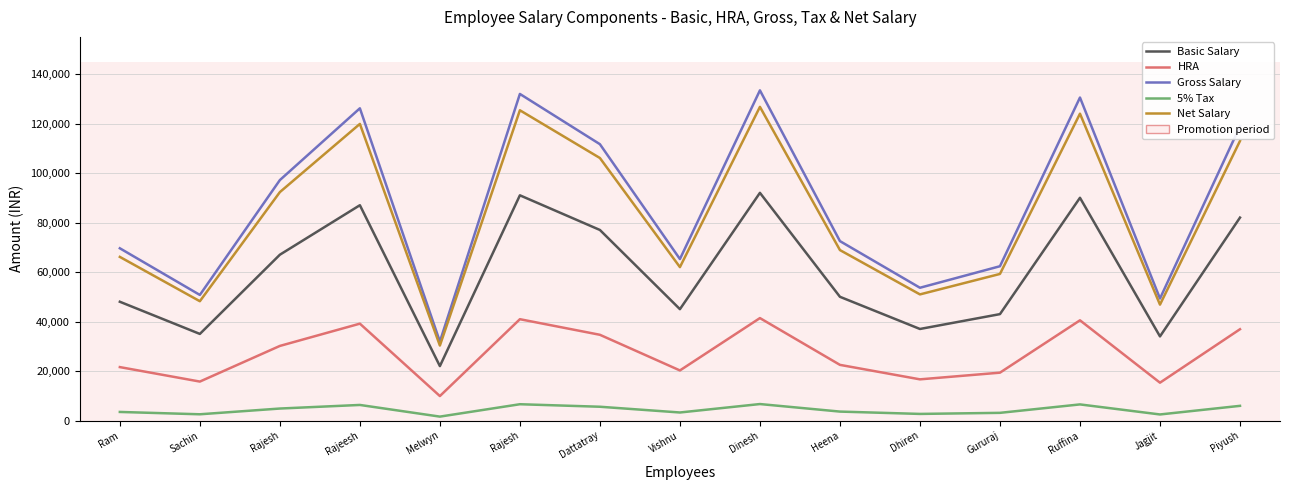

How many series are shown in this chart?

5